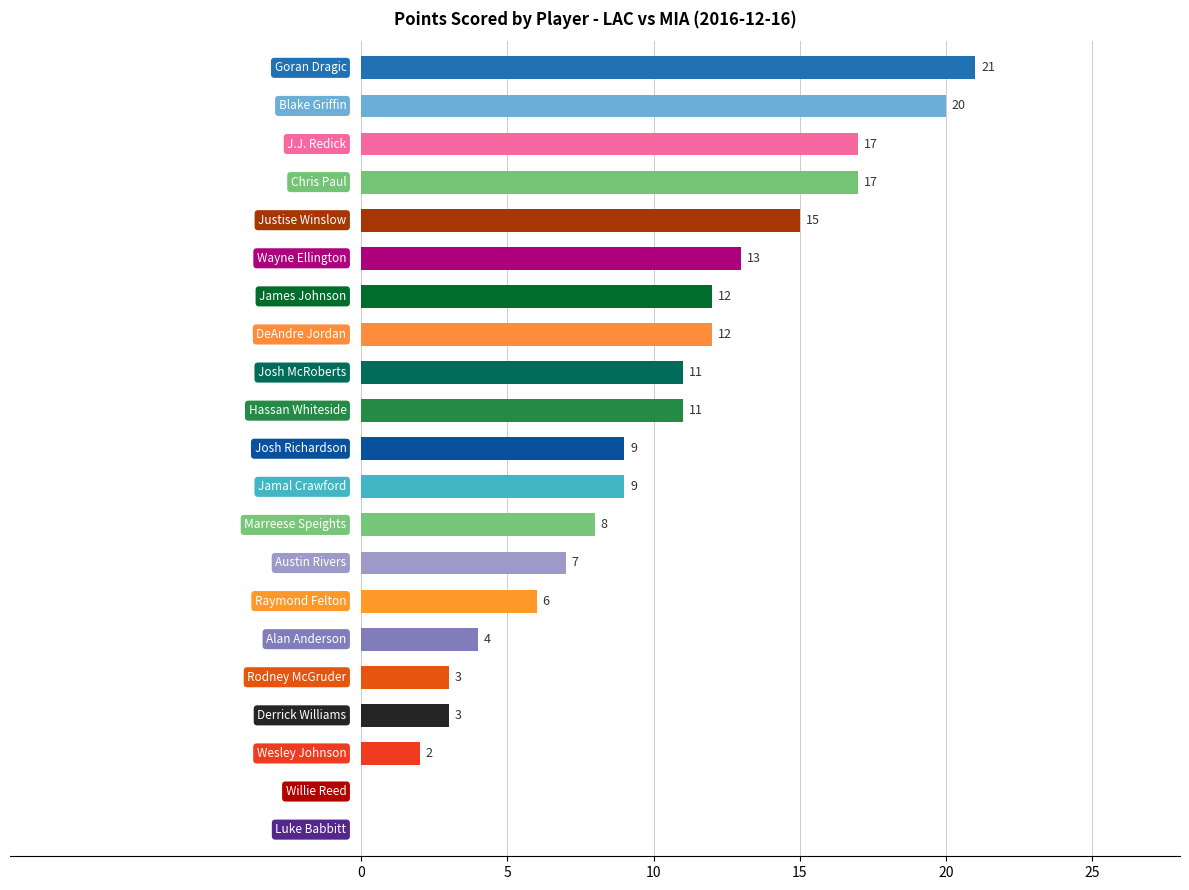

What is the sum of all values?

200